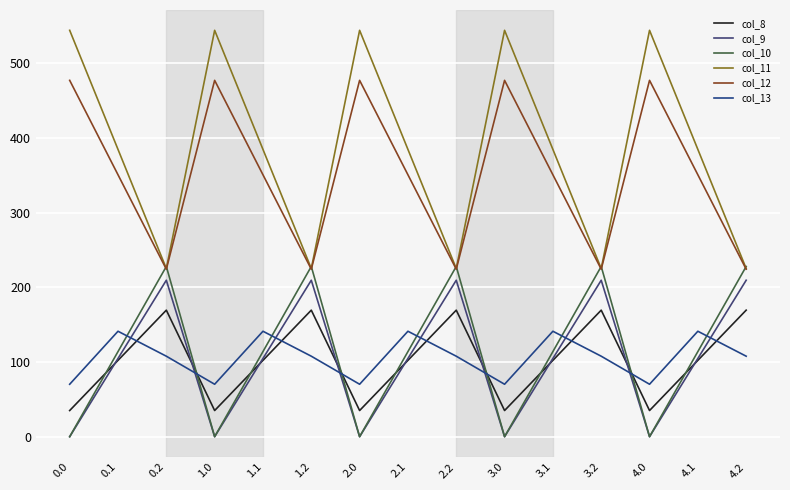

What is the difference between the maximum and minimum values in the col_13 series?

71.0